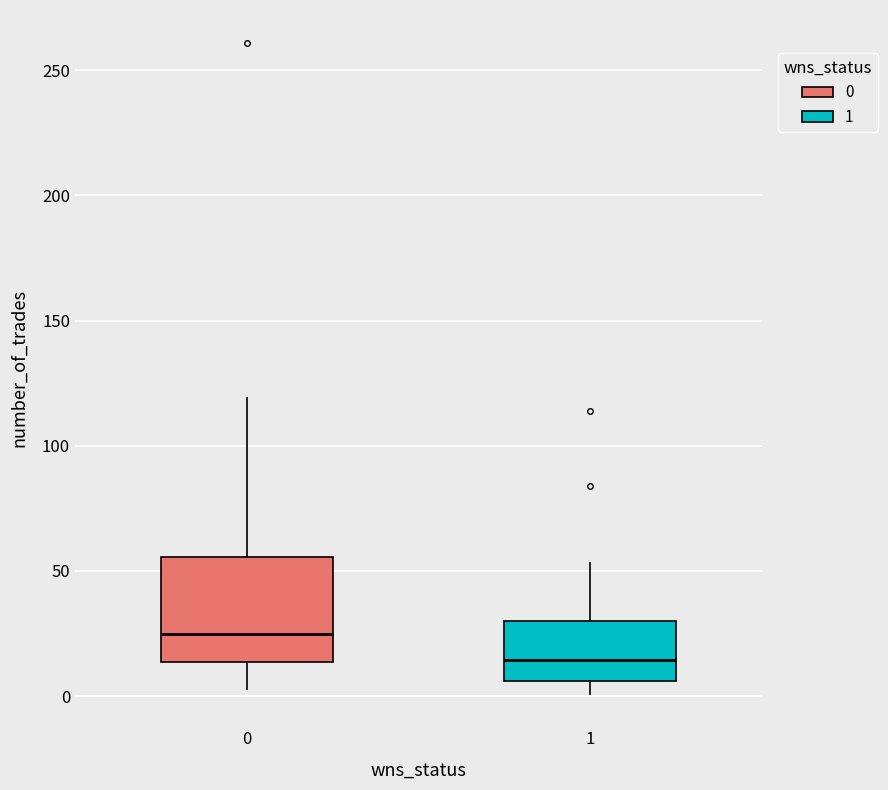

Reading left to right, transcribe this box plot: for each box, give where its median line is, the range the box spans, and where its two whiskers end, as read against the y-axis. The values are not printed on the chart, so give them approximately, as read against the axis.

0: median 25, box 15 to 55, whiskers 5 to 120
1: median 15, box 5 to 30, whiskers 0 to 55